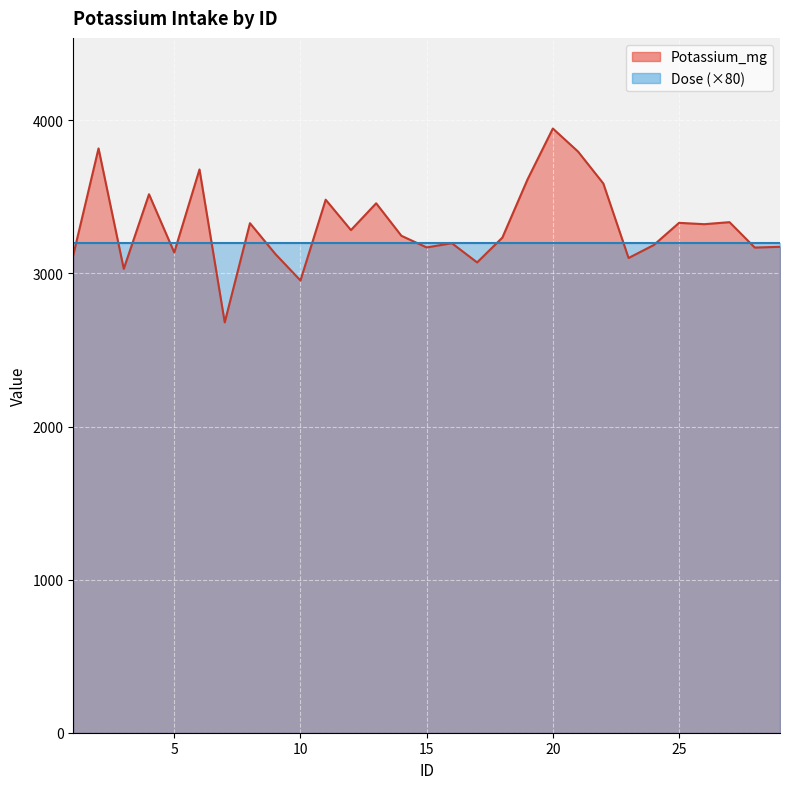

What is the value of the 8th point from the left?

3328.0